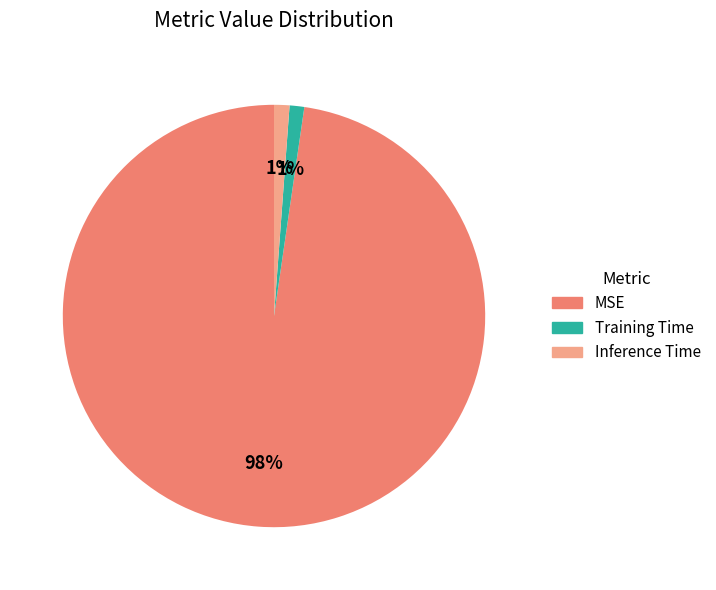

To the nearest percent, what is the average slice percentage?

33%